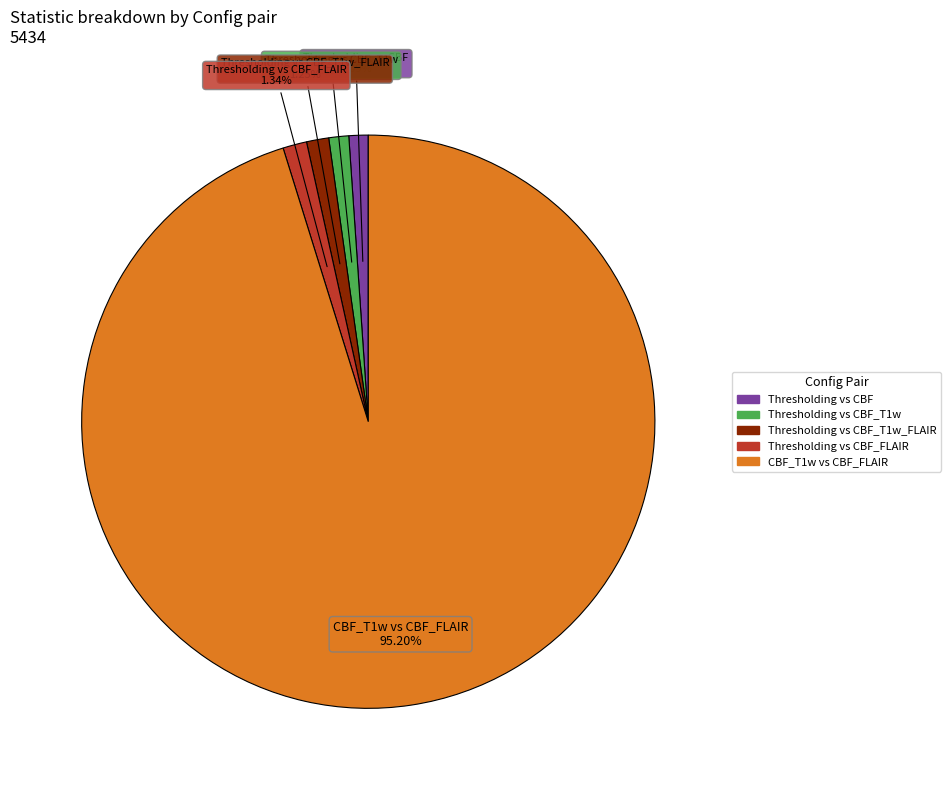

To the nearest percent, what is the average slice percentage?

20%